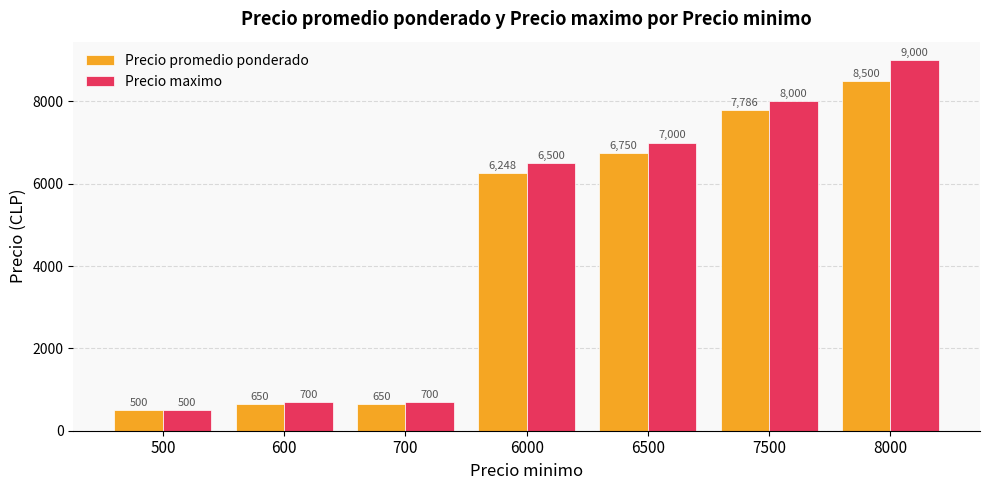

Rank the series by their average value, from lowest to highest.

Precio promedio ponderado, Precio maximo